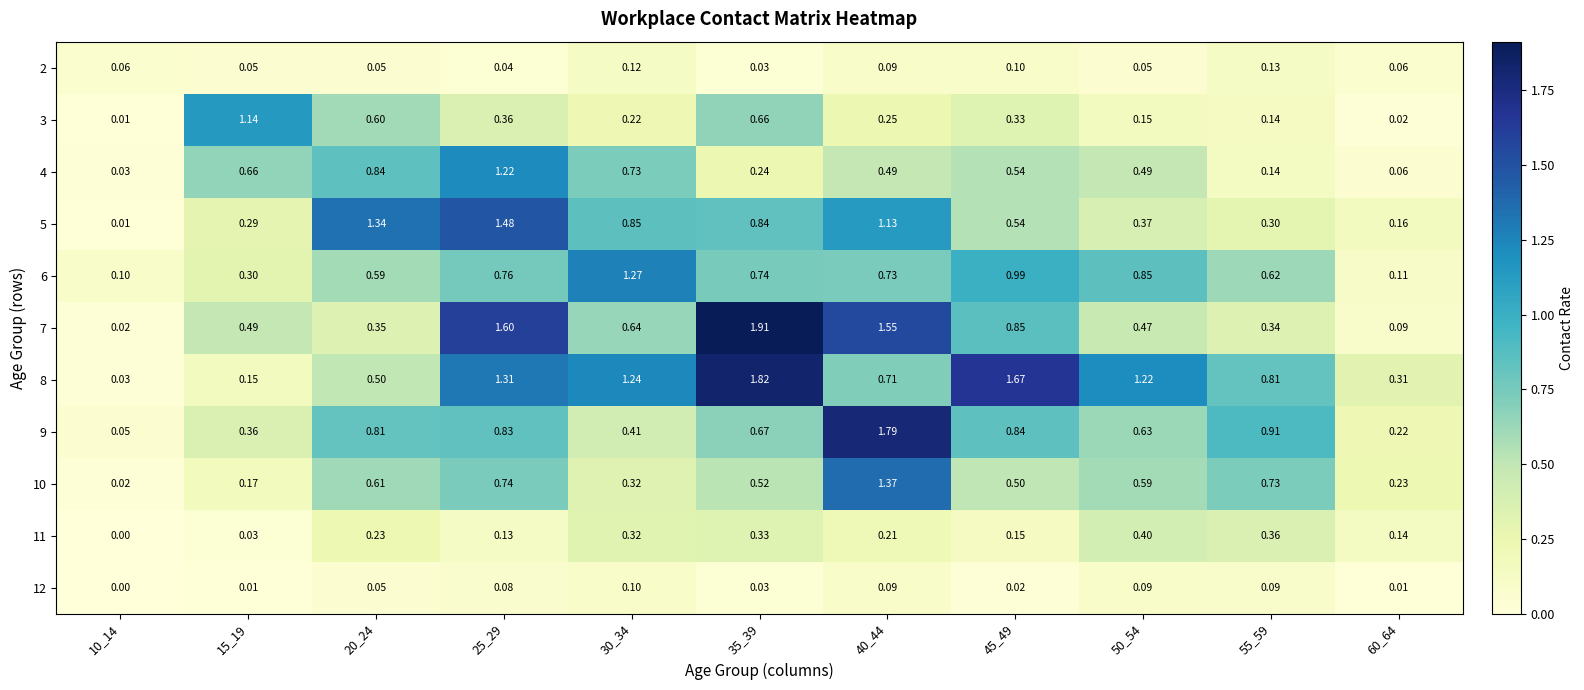

How many categories are shown in the chart?

11